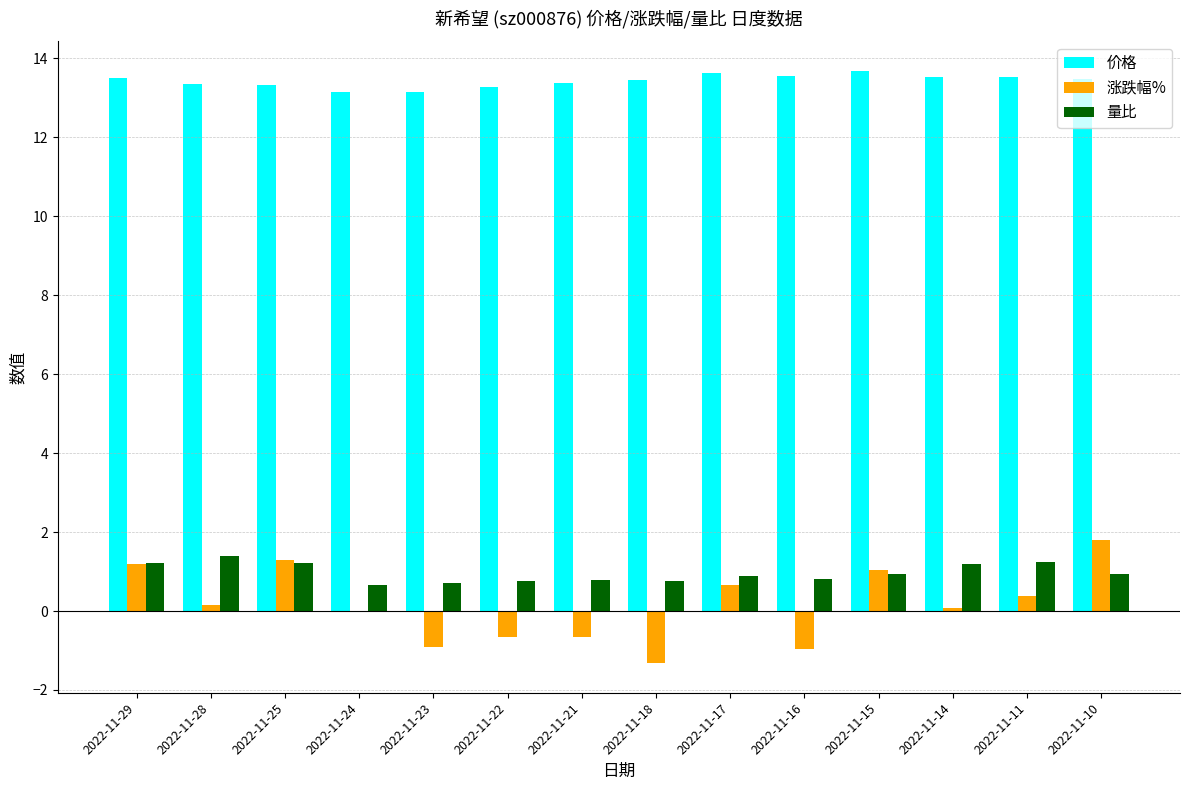

What is the total value across all series at 2022-11-22?

13.4